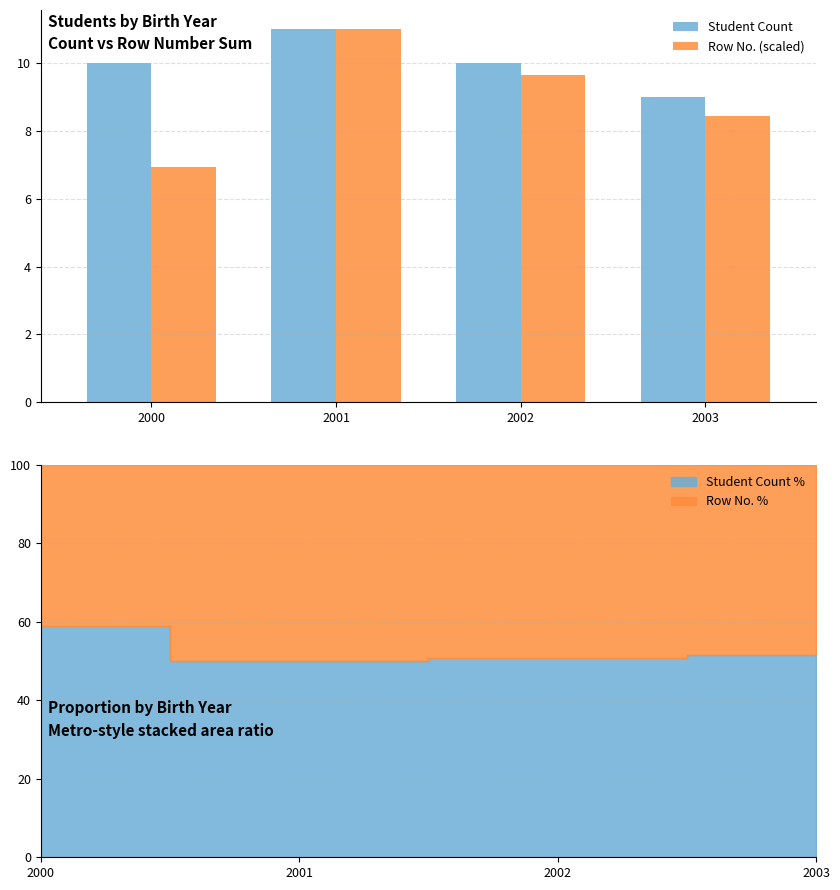

At which category is the sum across all series the highest?

2001